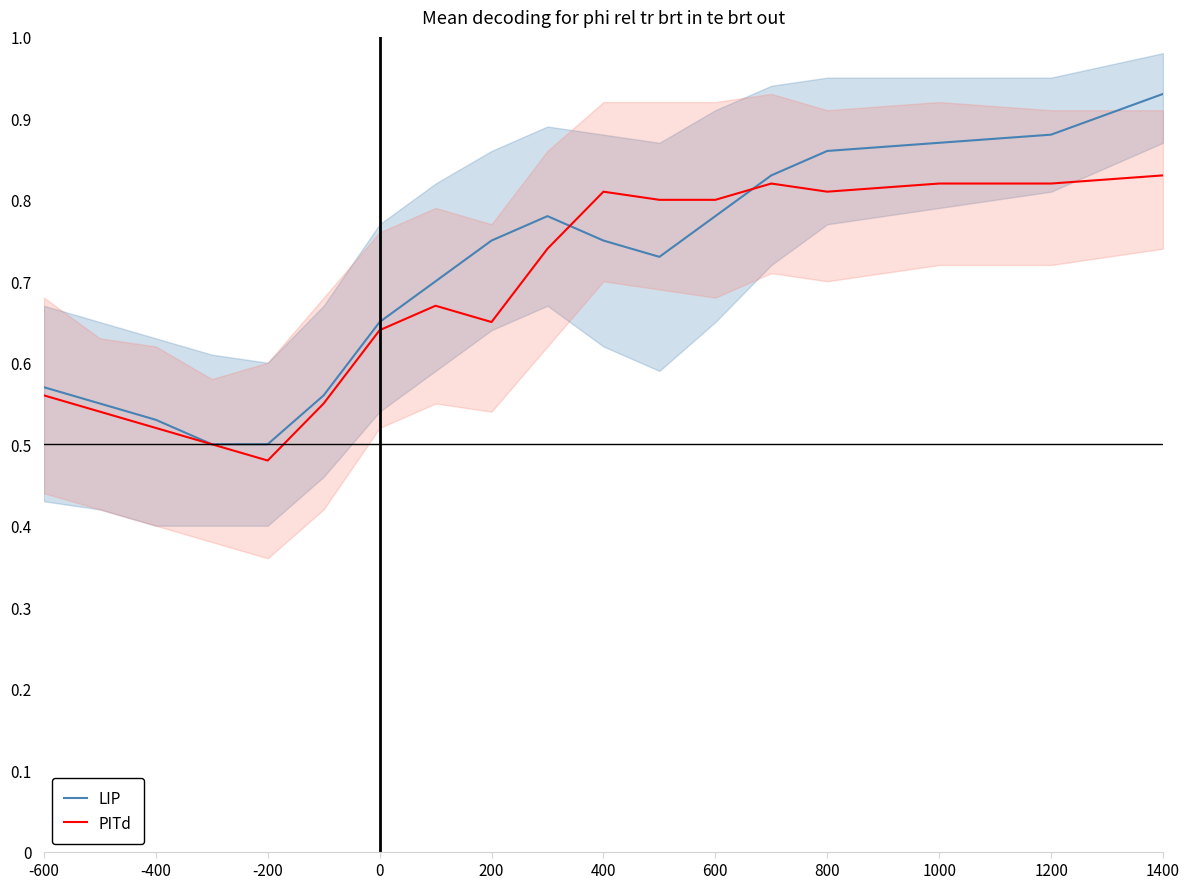

True or false: PITd has a value of 1.3 at 1400.

False